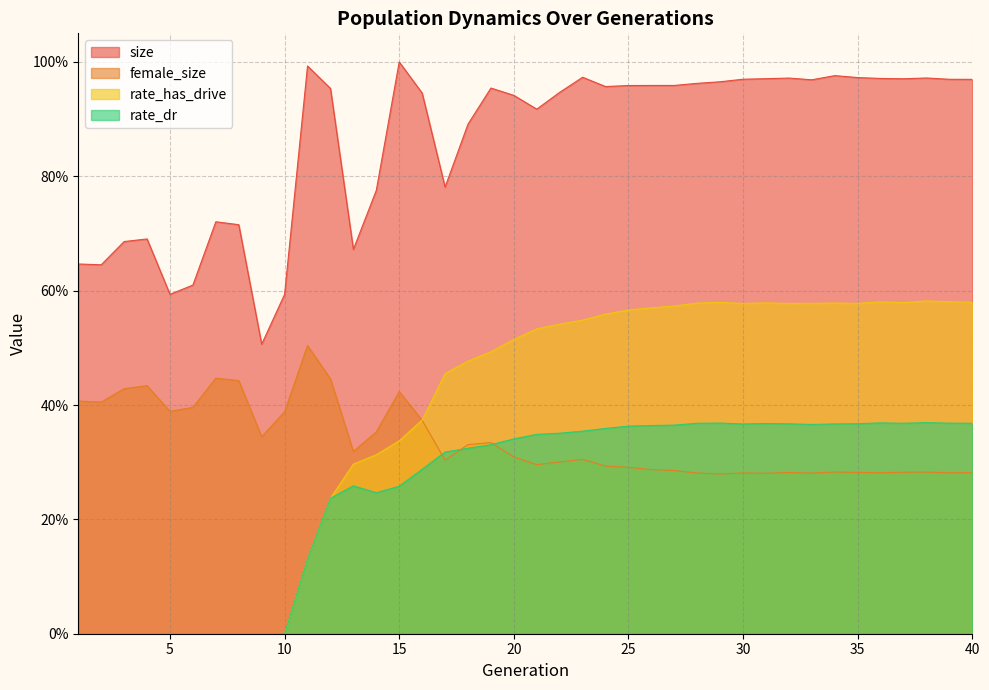

What is the spread (max minus min) of values at 1?

0.6